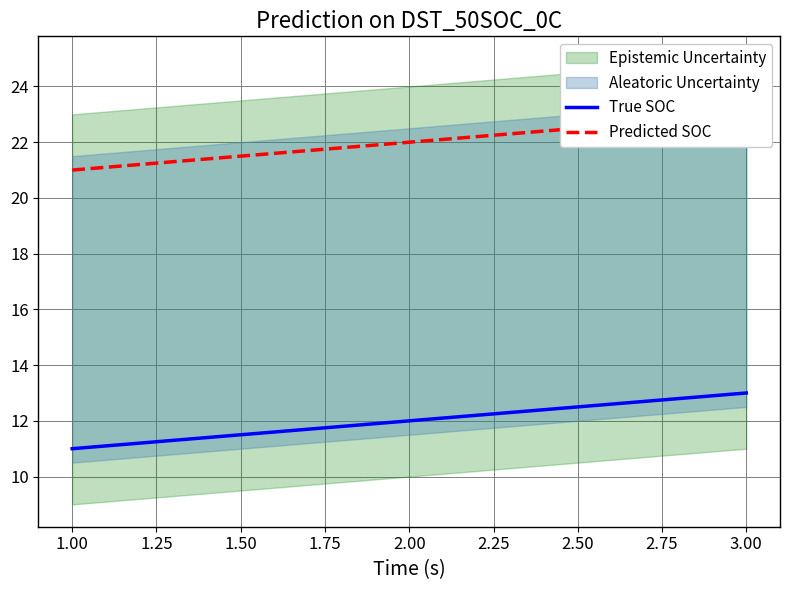

The True SOC series shows 8 at 3.00. True or false?

False